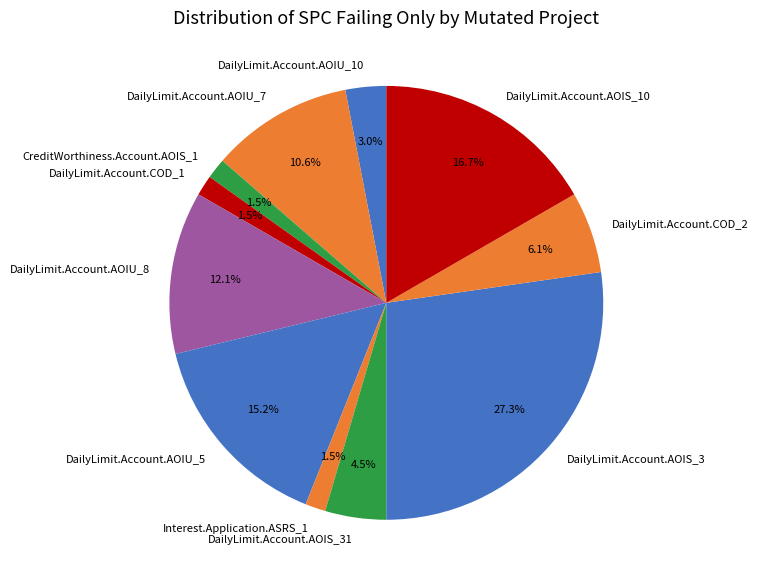

Is there any slice that represents more than half of the pie?

No